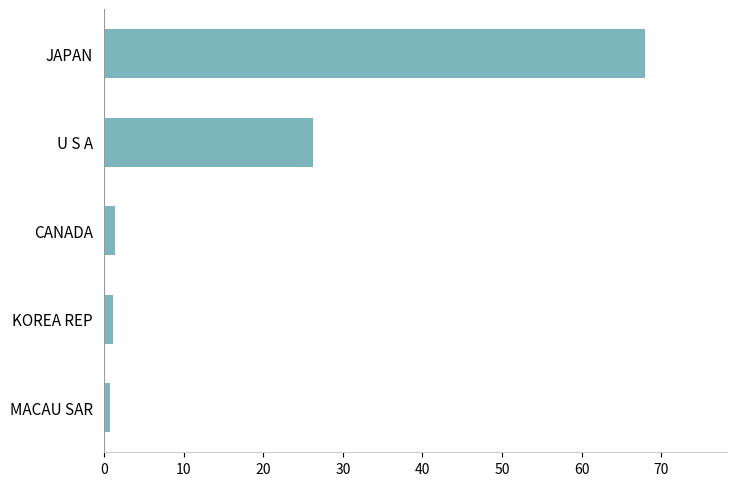

Count the number of categories in the chart.

5